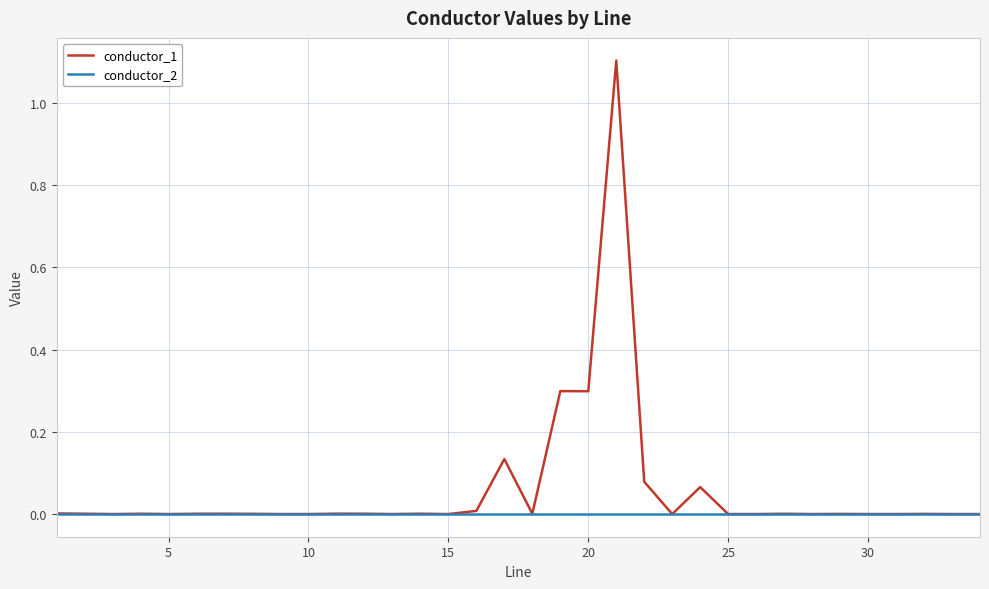

What is the highest value of the conductor_1 series?

1.1